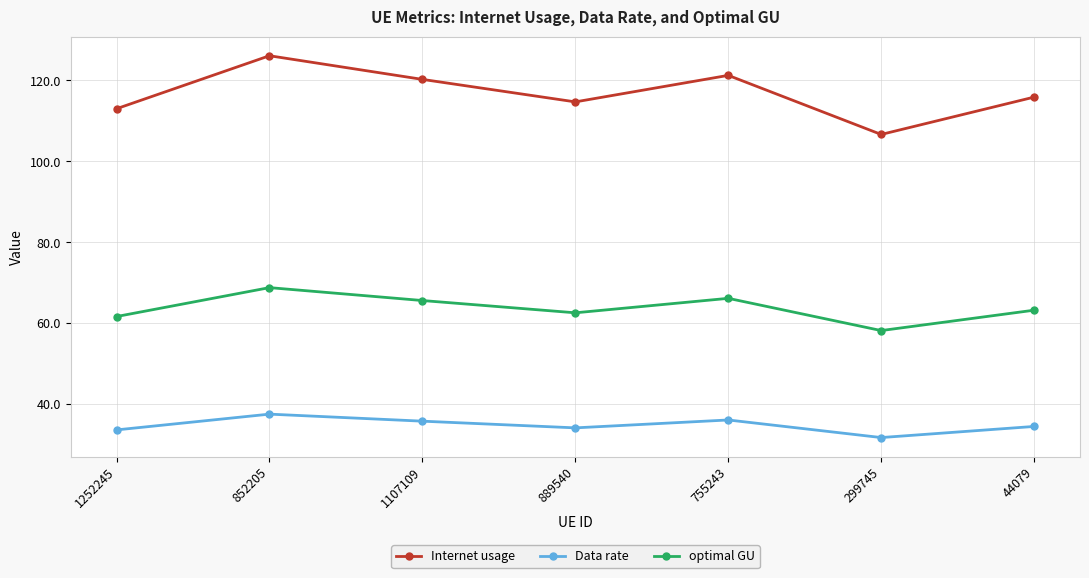

What is the minimum value for Internet usage?

106.6